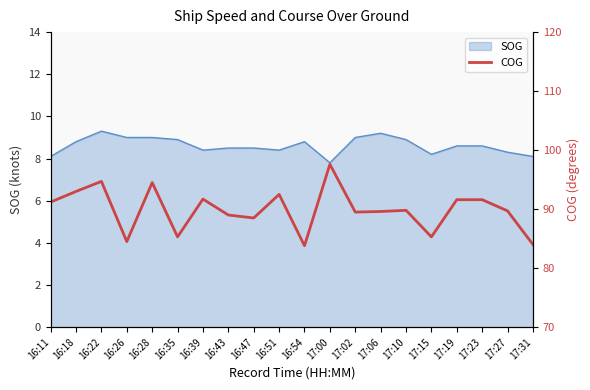

True or false: the data shows 118.8 at 17:15.

False